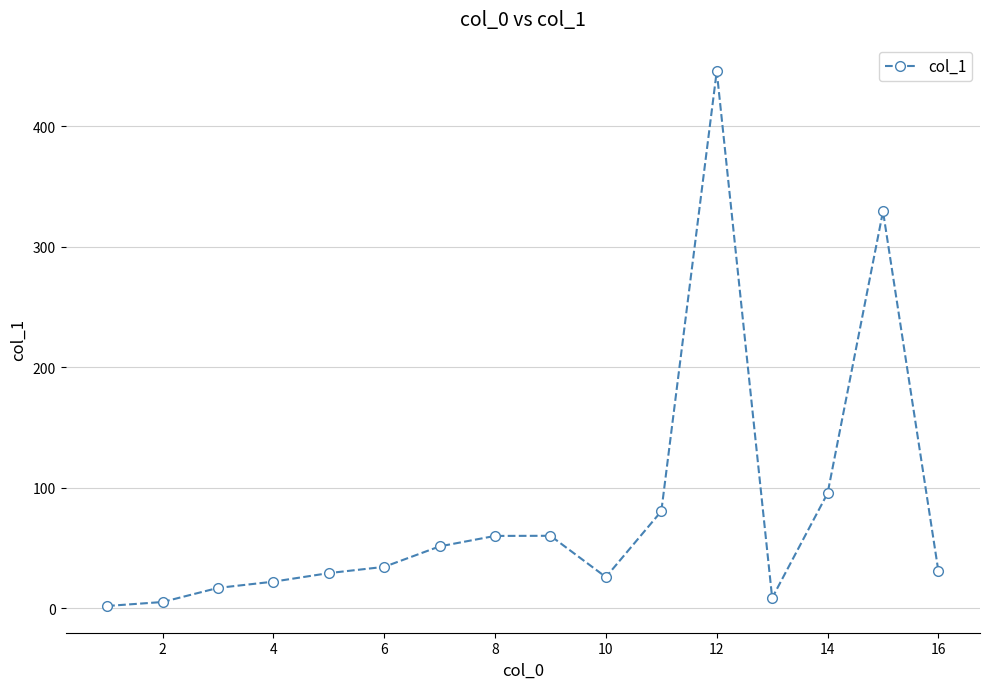

What is the average value?

81.0